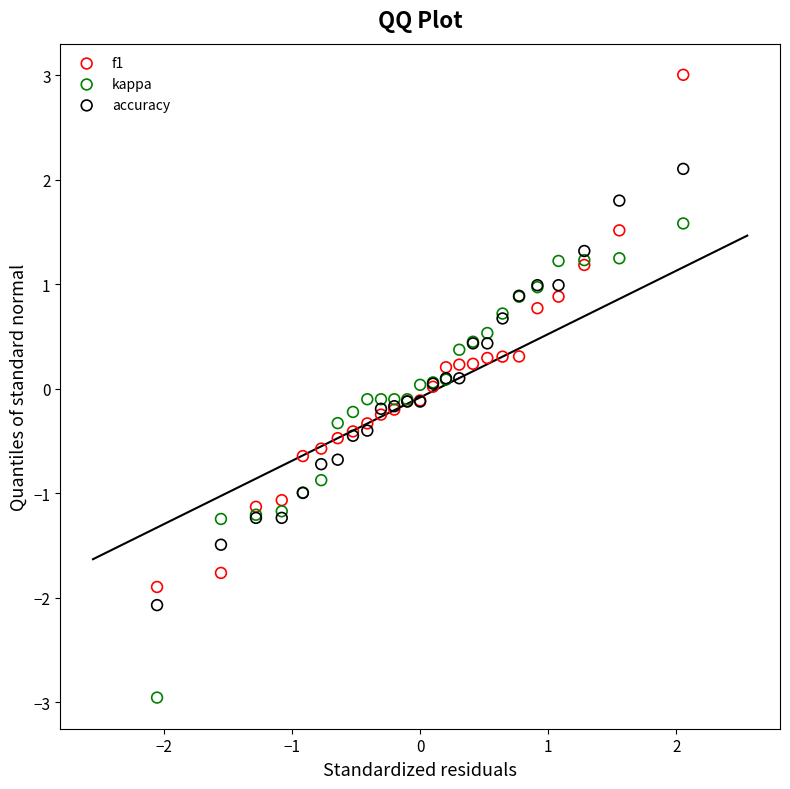

What are all the series names shown in the legend?

f1, kappa, accuracy